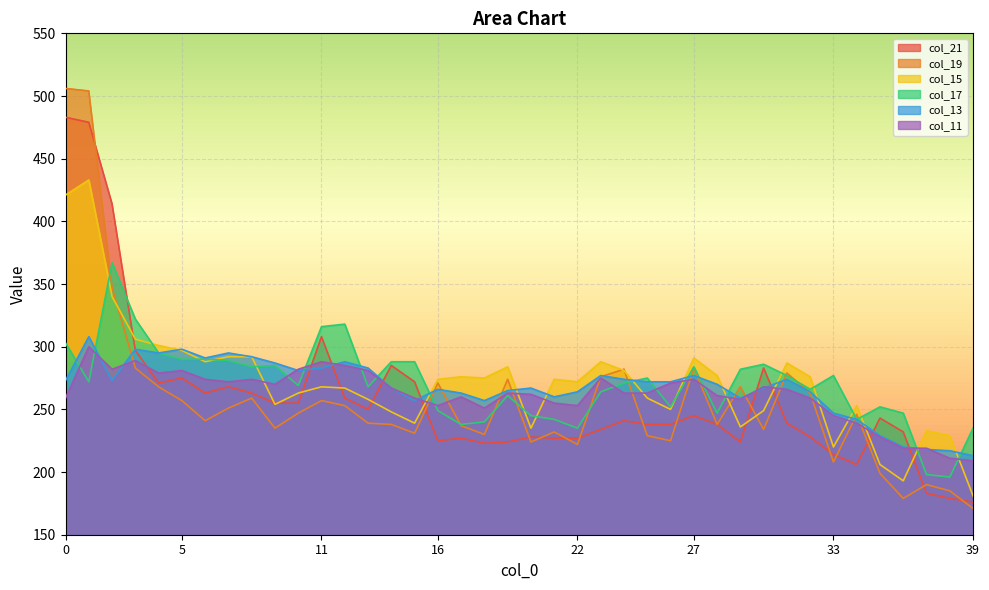

What is the difference between the col_15 values at 24 and 31?

6